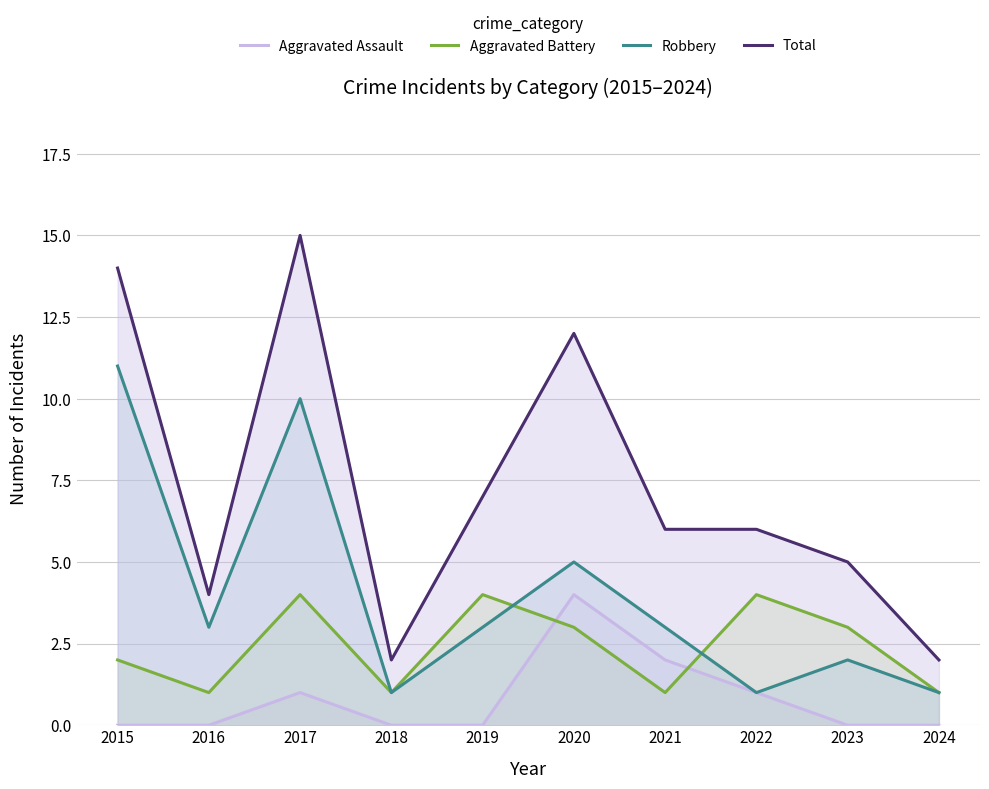

Which series changed the most between 2016 and 2019?

Aggravated Battery